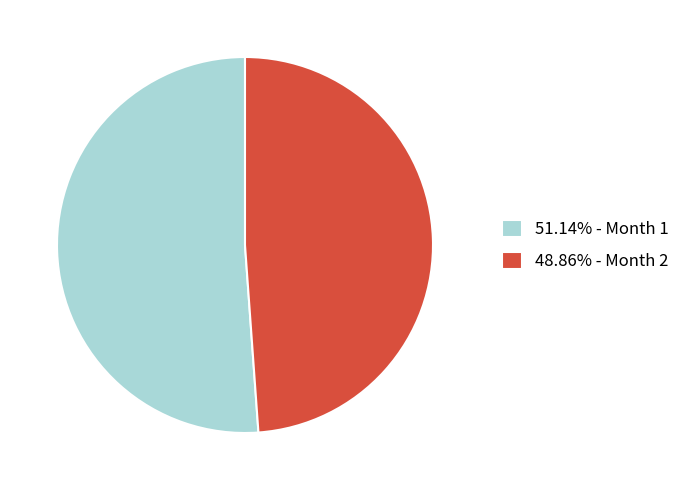

Is there a majority slice in this chart?

Yes